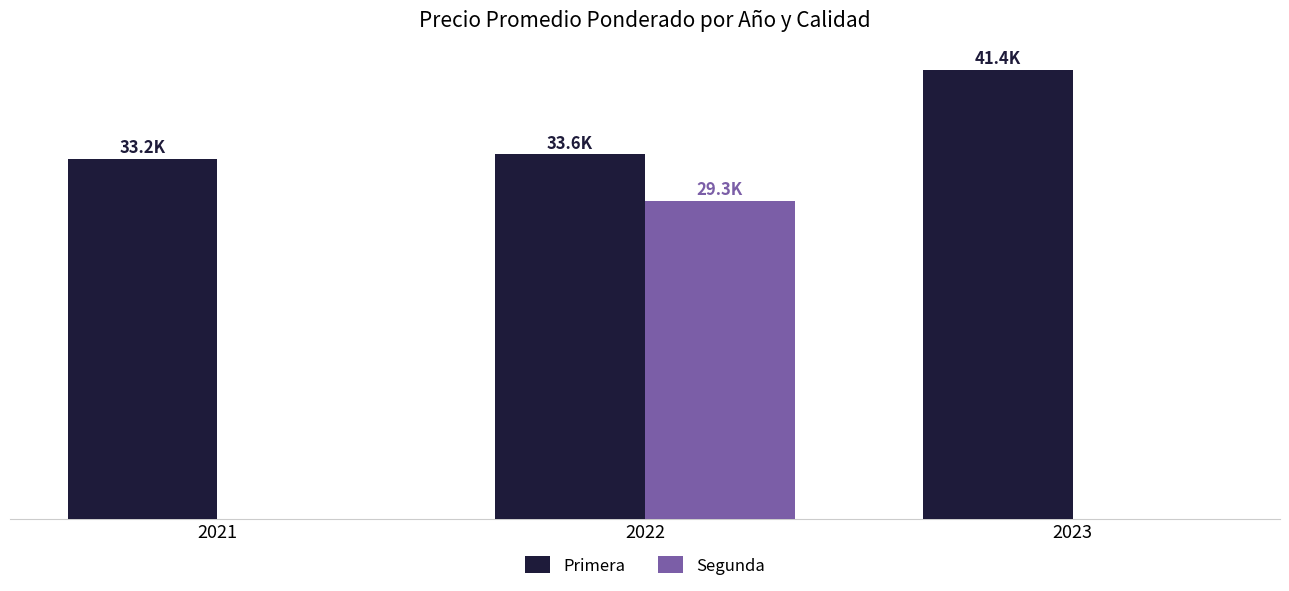

Rank the series by their maximum value, from highest to lowest.

Primera, Segunda